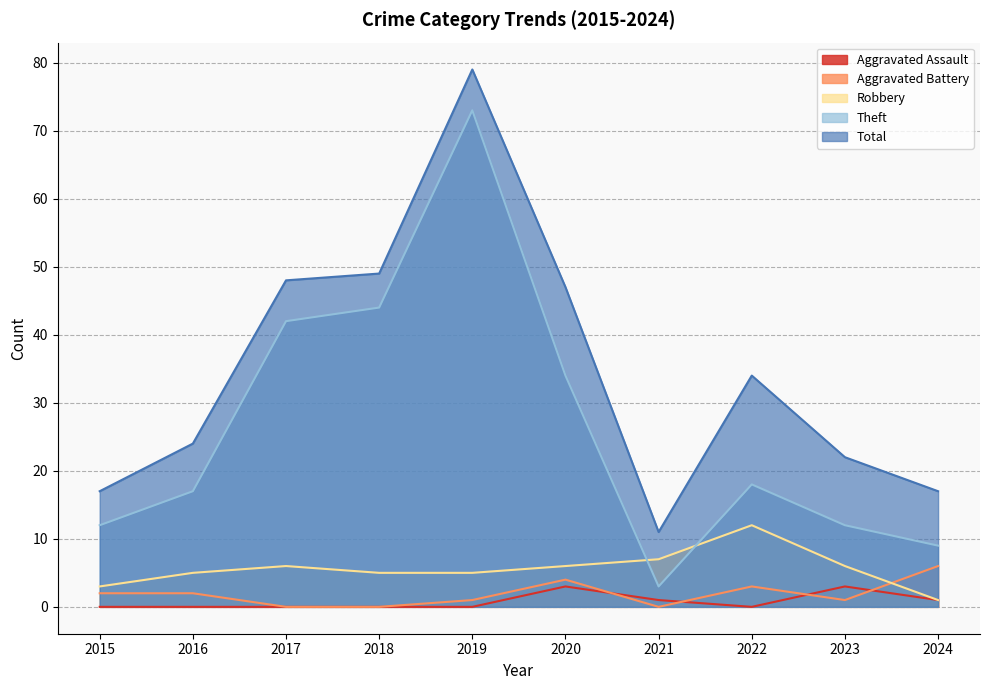

How many values in the Total series exceed 34?

4